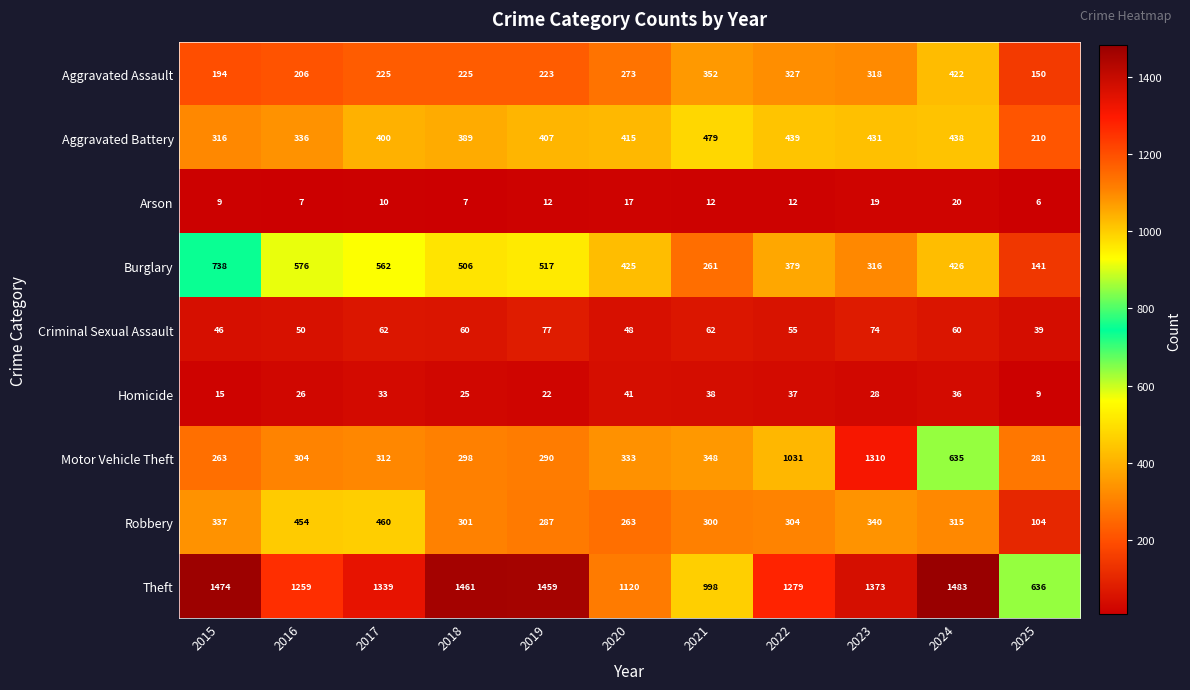

What is the difference between the second highest and minimum values in the Arson series?

13